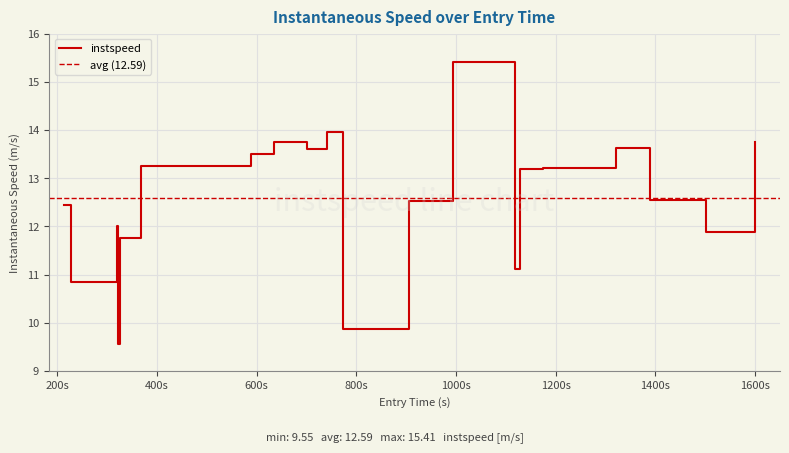

How many points are lower than both their immediate neighbors (excluding endpoints)?

6